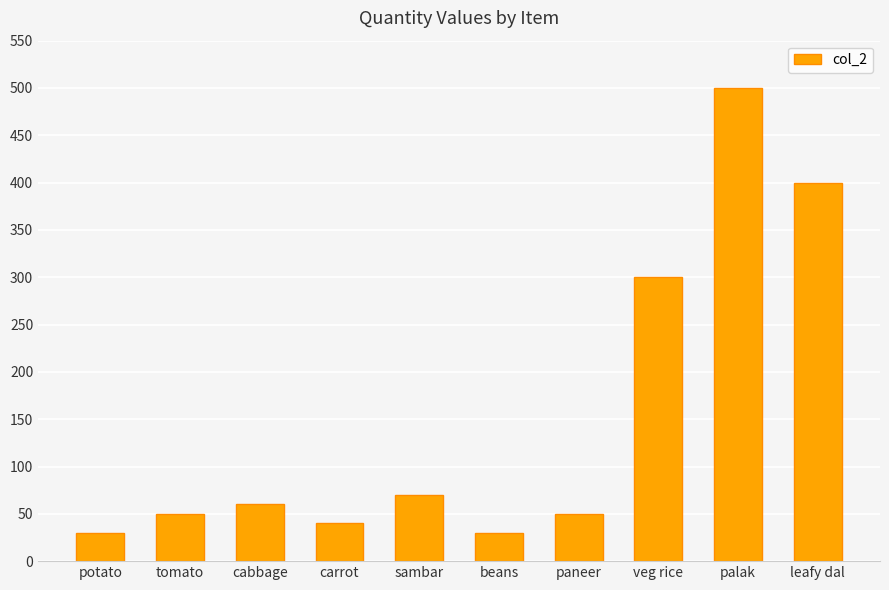

What is the sum of all values?

1530